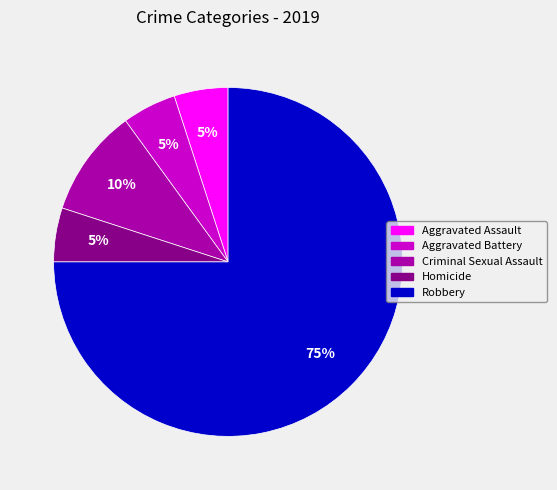

Approximately how many times larger is the value at Homicide compared to Aggravated Assault?

1.0